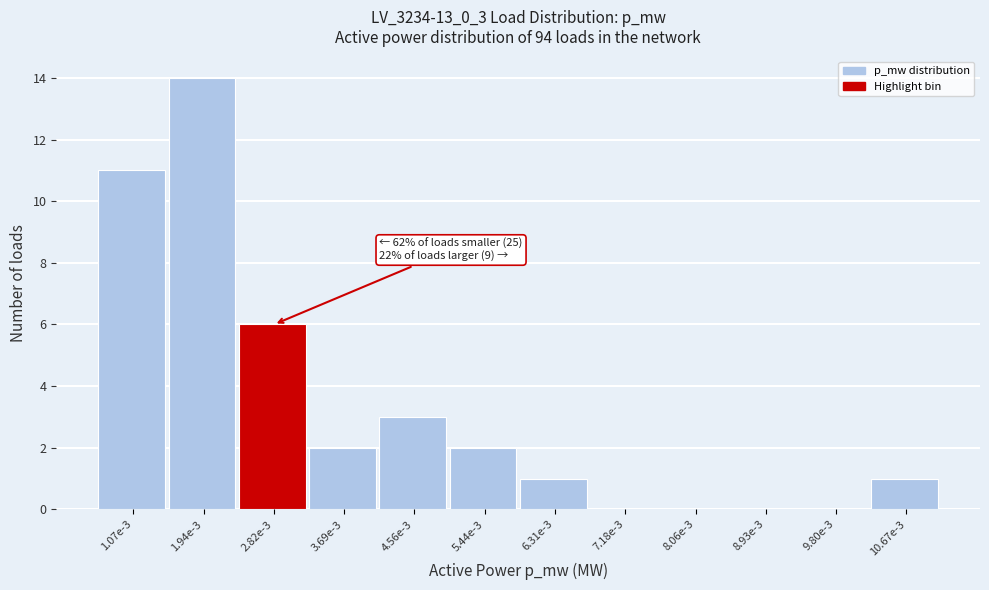

Reading left to right, transcribe all the data shown in this chart.

1.07e-3=11	1.94e-3=14	2.82e-3=6	3.69e-3=2	4.56e-3=3	5.44e-3=2	6.31e-3=1	7.18e-3=0	8.06e-3=0	8.93e-3=0	9.80e-3=0	10.67e-3=1